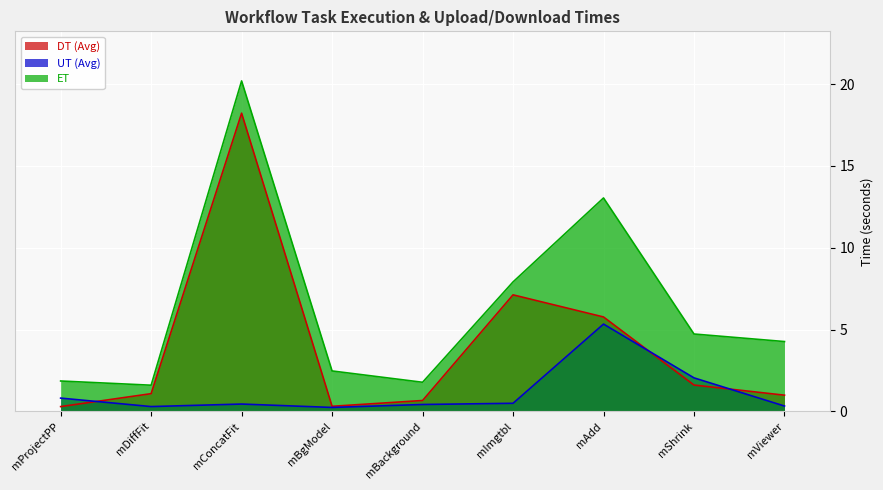

Is it true that ET equals 1.9 at mProjectPP?

True